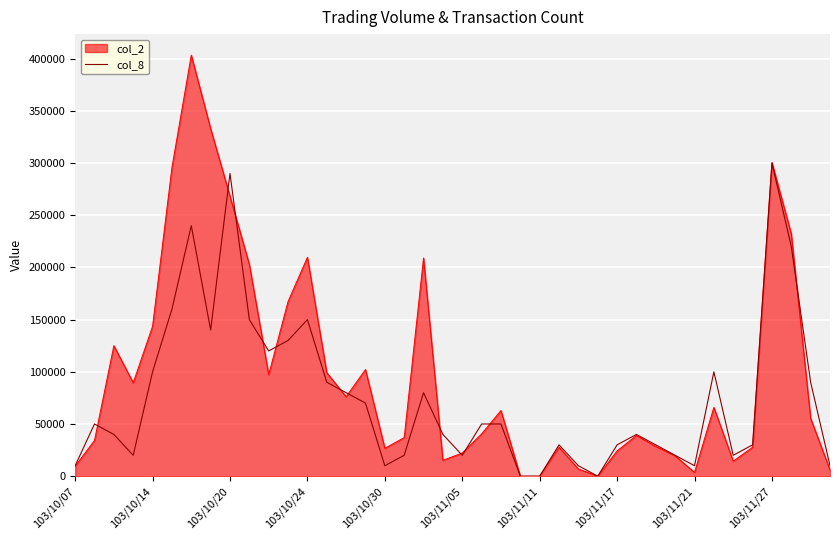

List the series in order of their overall mean, lowest first.

col_8, col_2